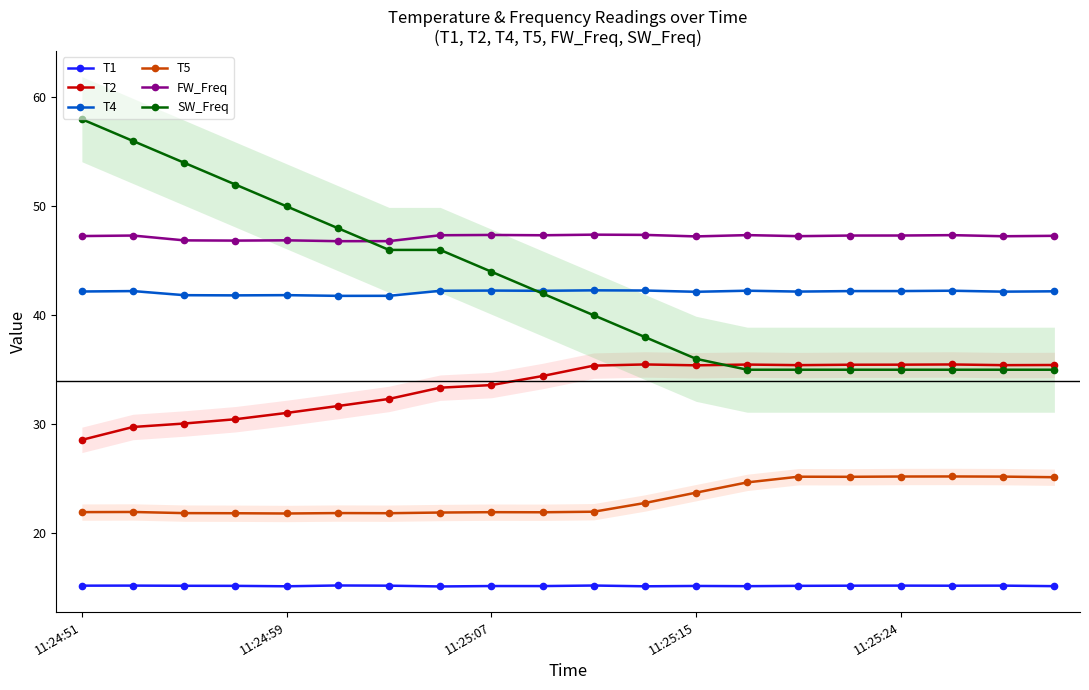

How many interior local valleys does the T4 series have?

6